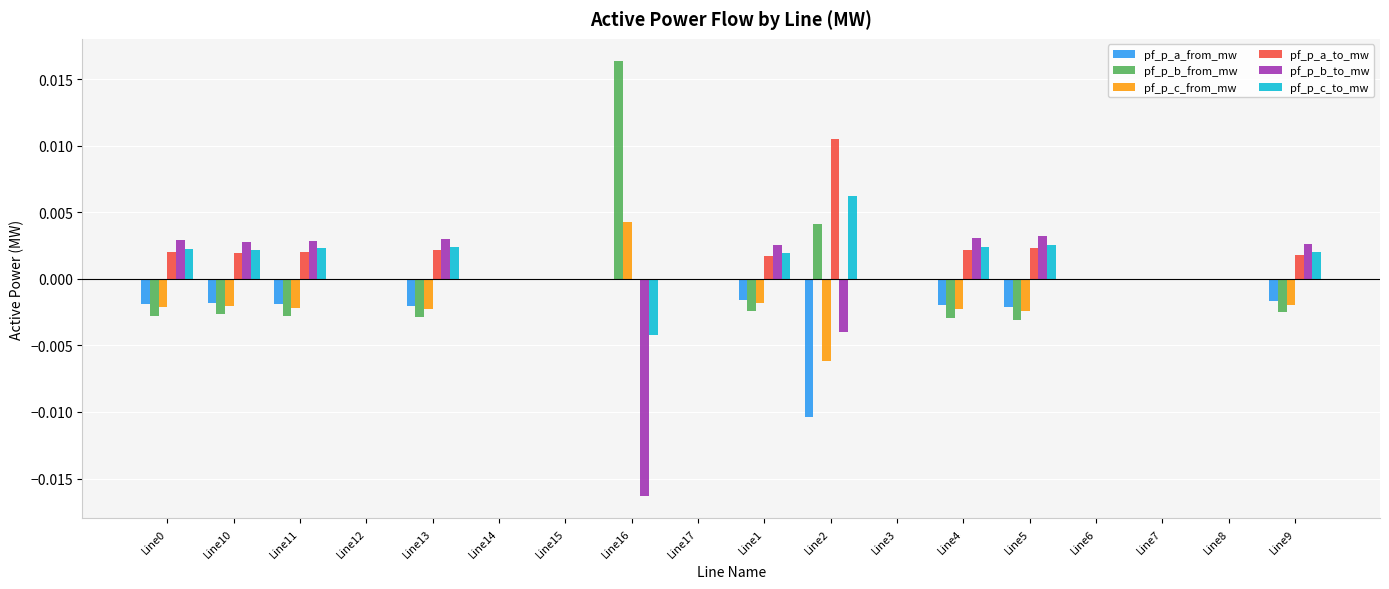

How many series are shown in this chart?

6